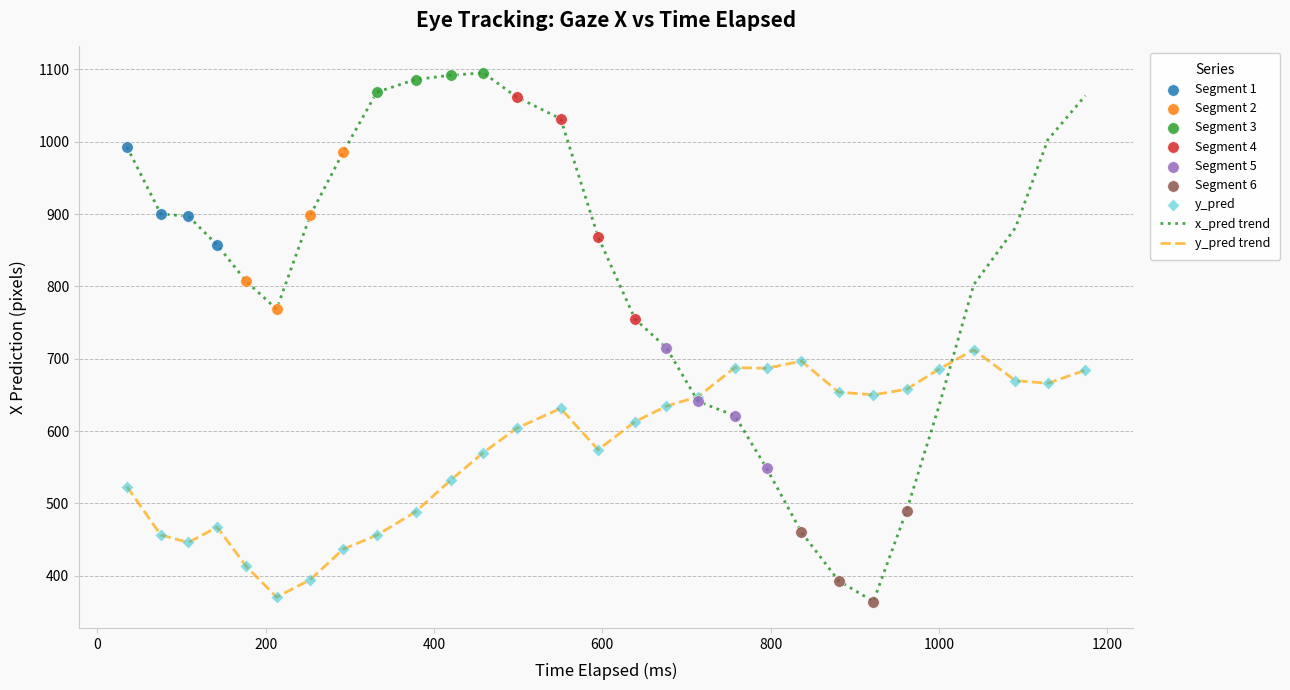

Which series has the widest spread of values?

x_pred trend